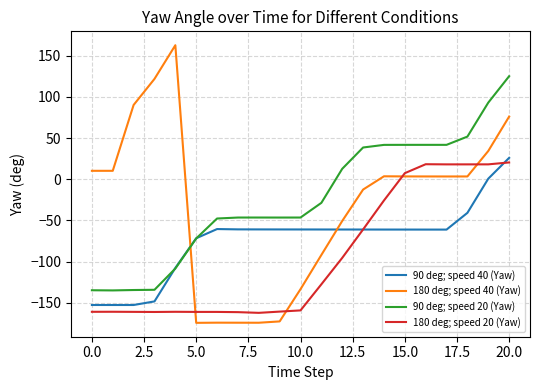

What is the maximum value shown in the chart?

162.7